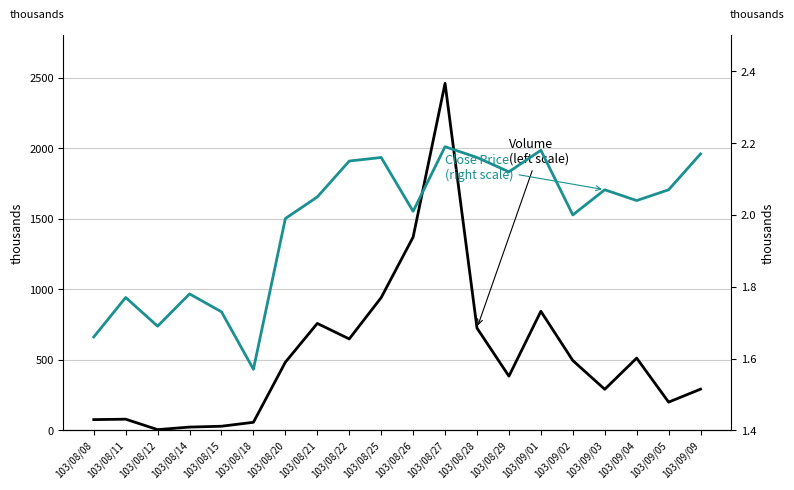

Which category has the highest value in the Volume (left scale) series?

103/08/27